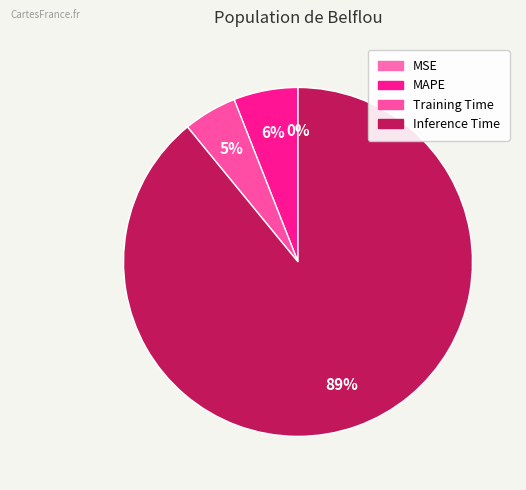

Which category accounts for the majority?

Inference Time